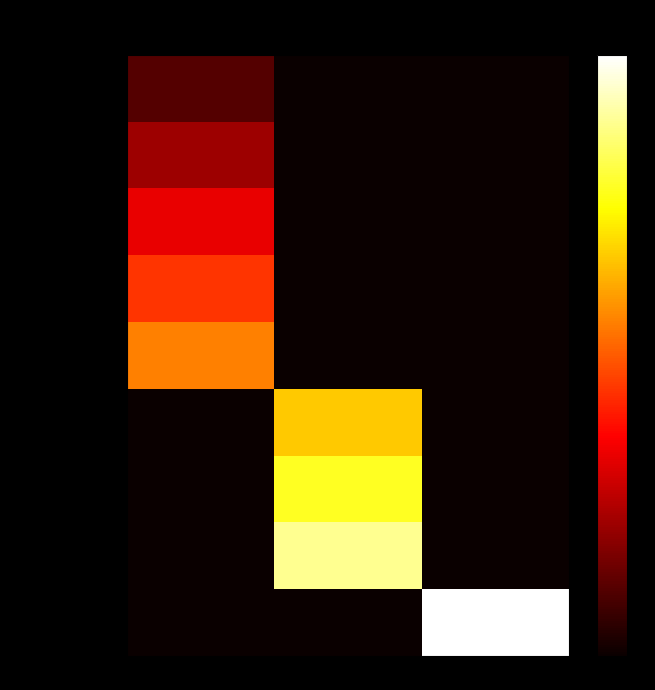

What is the difference between the highest and lowest values at 69.000?

5